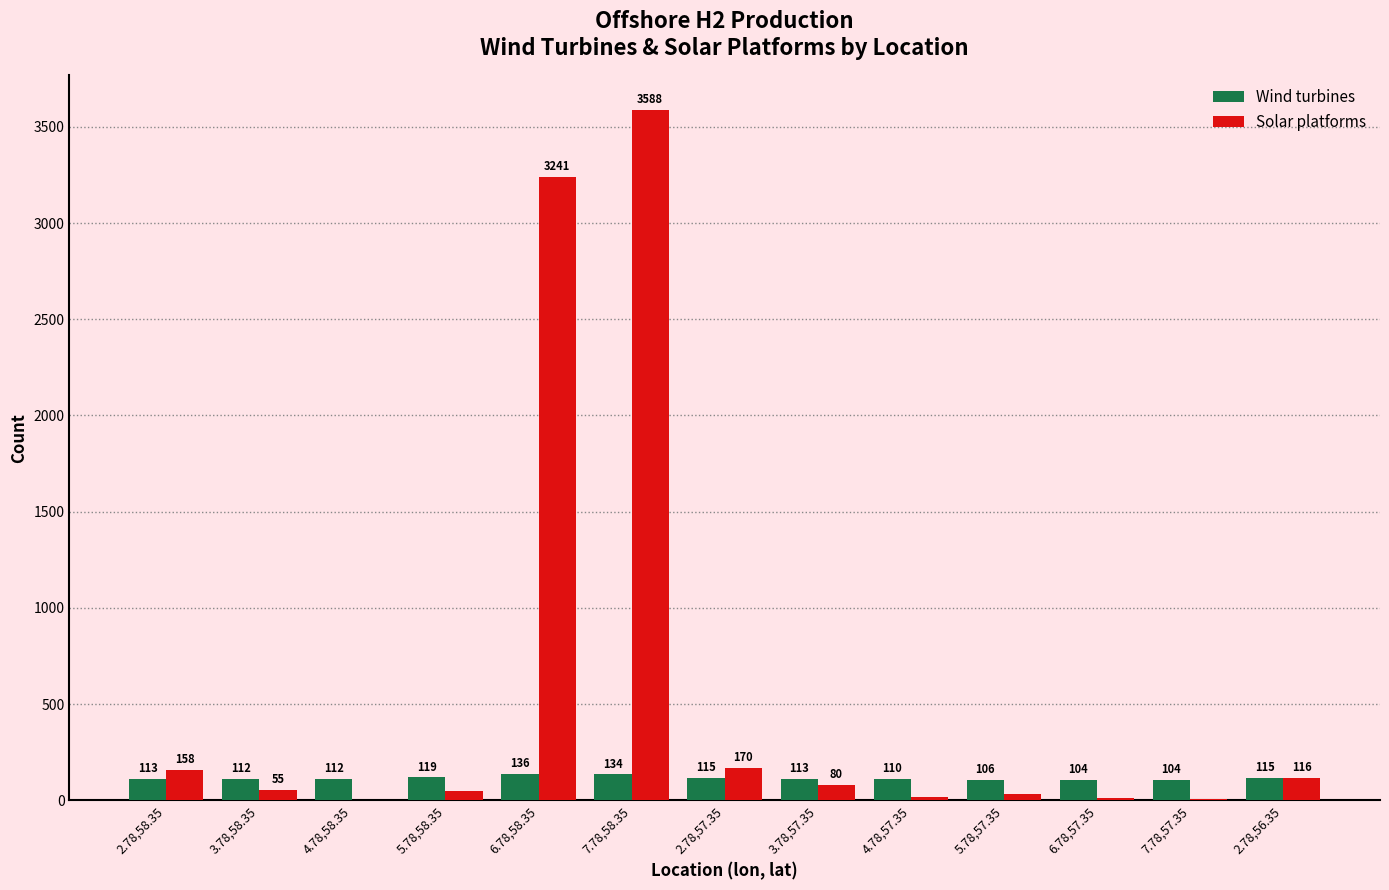

Which series has the widest spread of values?

Solar platforms